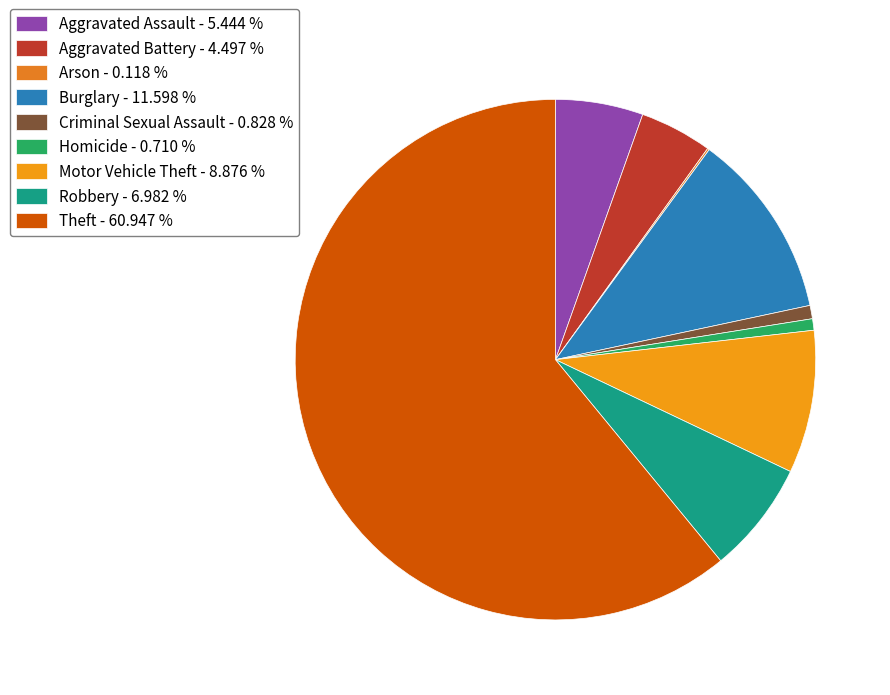

Do Motor Vehicle Theft and Aggravated Assault together represent more than half of the pie?

No